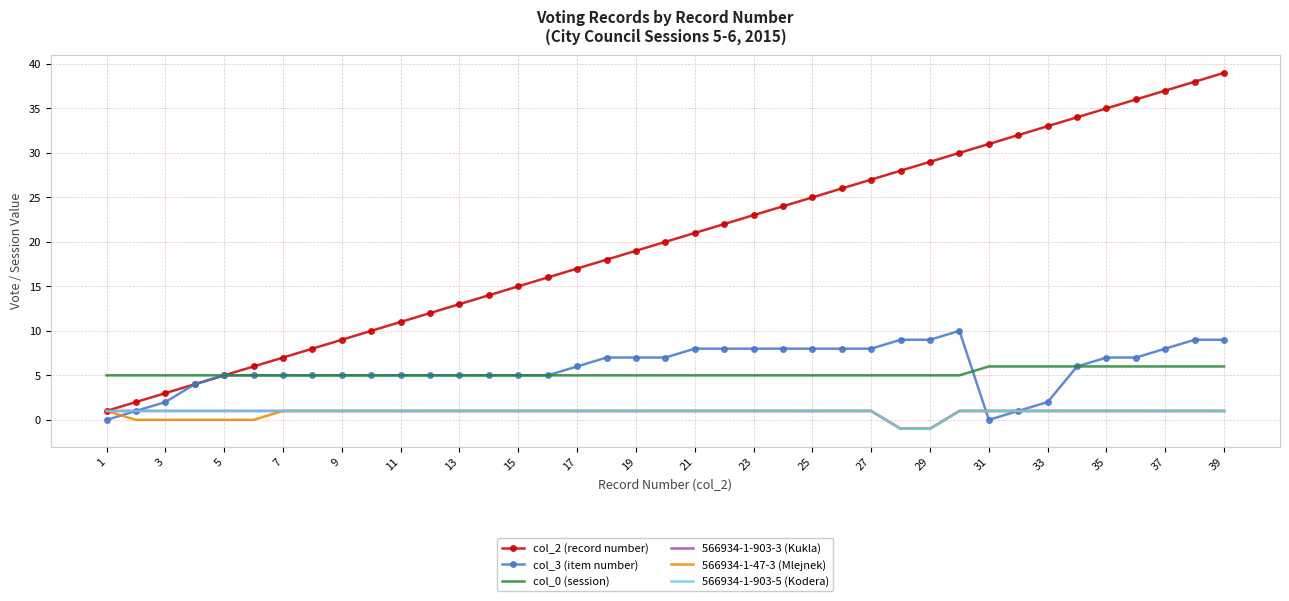

What is the value of the col_2 (record number) point at the 7th from the left?

7